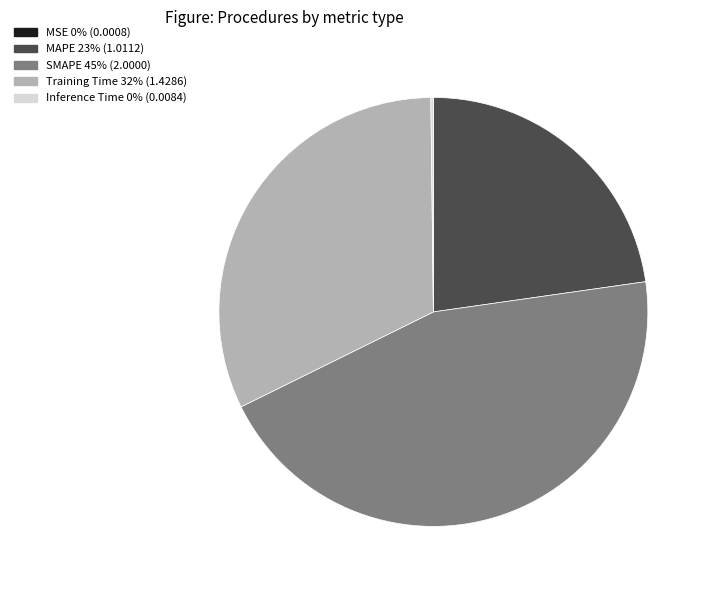

Does SMAPE account for over 50% of the chart?

No